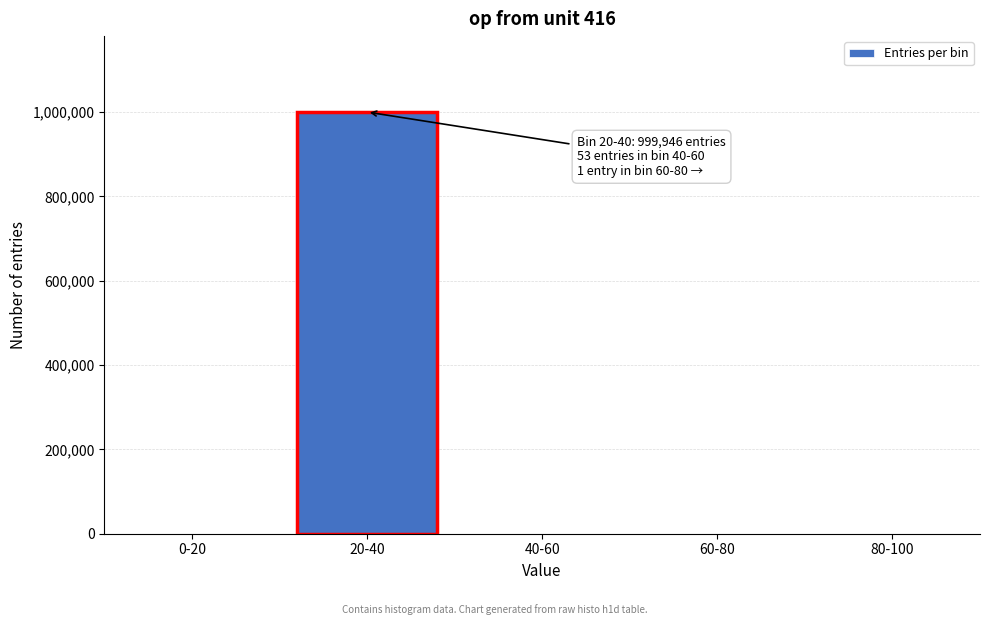

What is the change in value from 0-20 to 20-40?

+999946